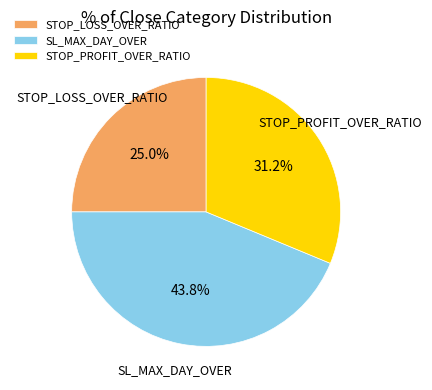

Combined, what portion of the pie is SL_MAX_DAY_OVER and STOP_PROFIT_OVER_RATIO?

75.0%